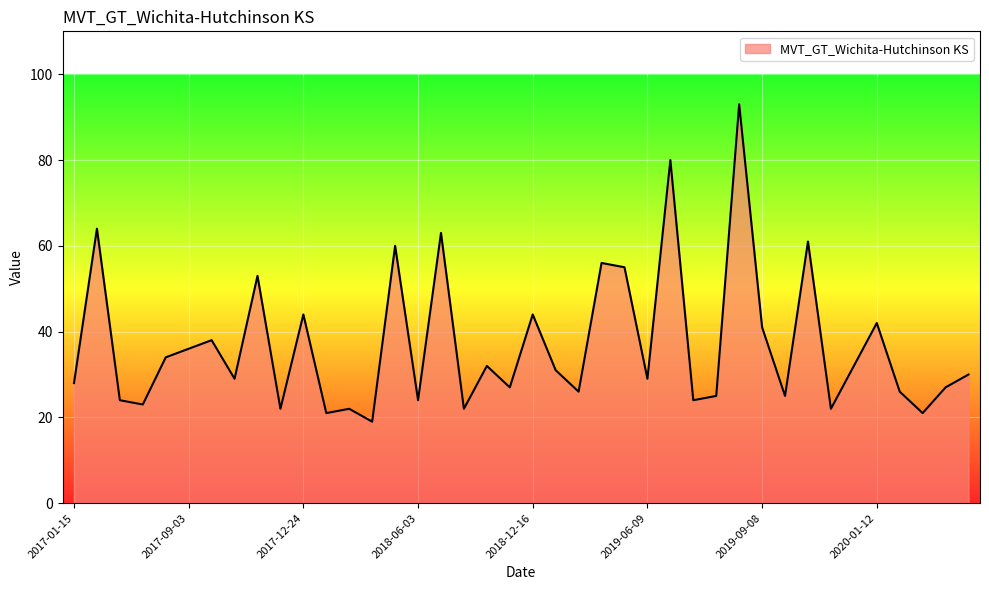

What is the difference between the maximum and minimum values?

74